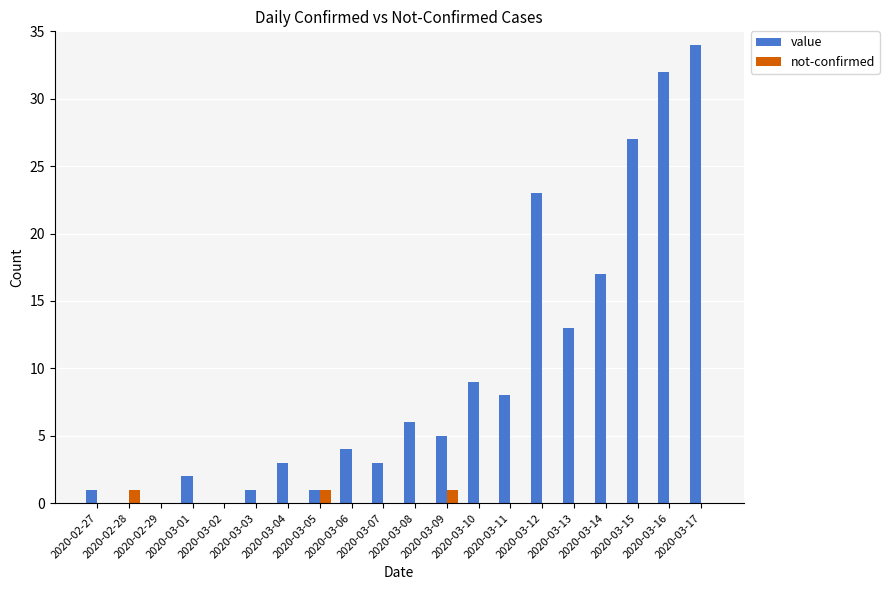

What is the maximum value shown in the chart?

34